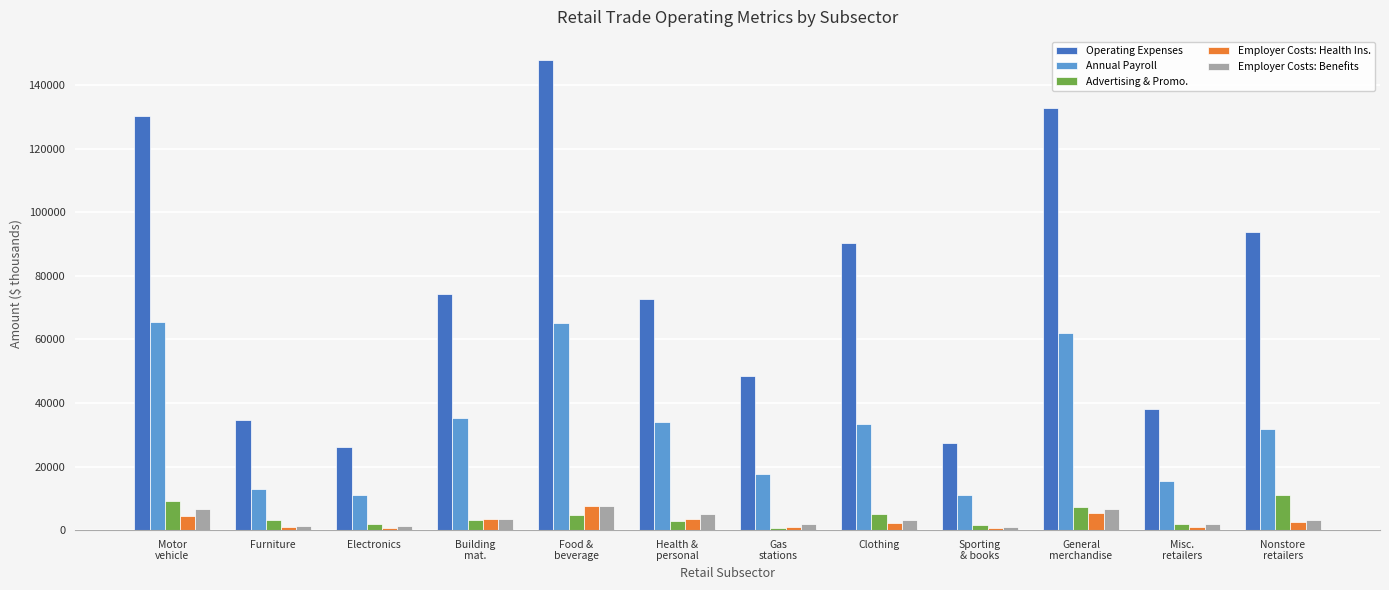

What is the lowest value of the Advertising & Promo. series?

625